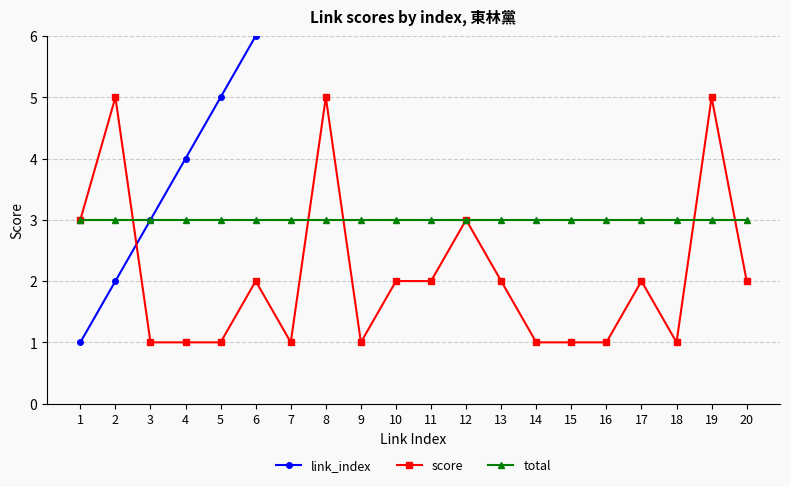

List the labels in order of score value, largest first.

2, 8, 19, 1, 12, 6, 10, 11, 13, 17, 20, 3, 4, 5, 7, 9, 14, 15, 16, 18